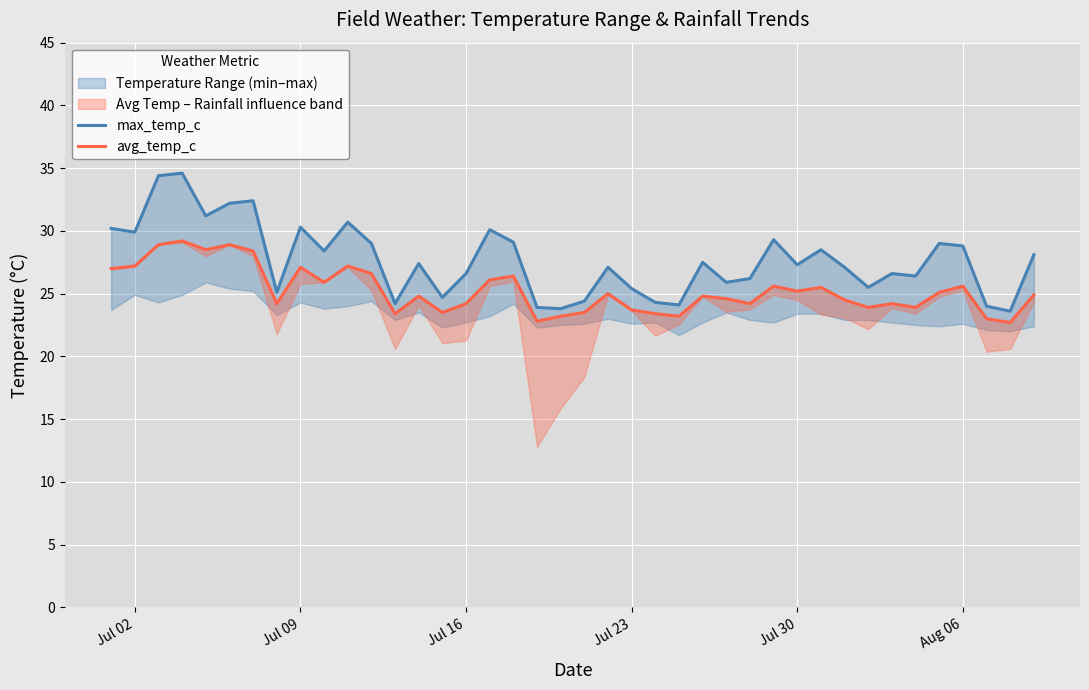

Which series has the widest spread of values?

max_temp_c